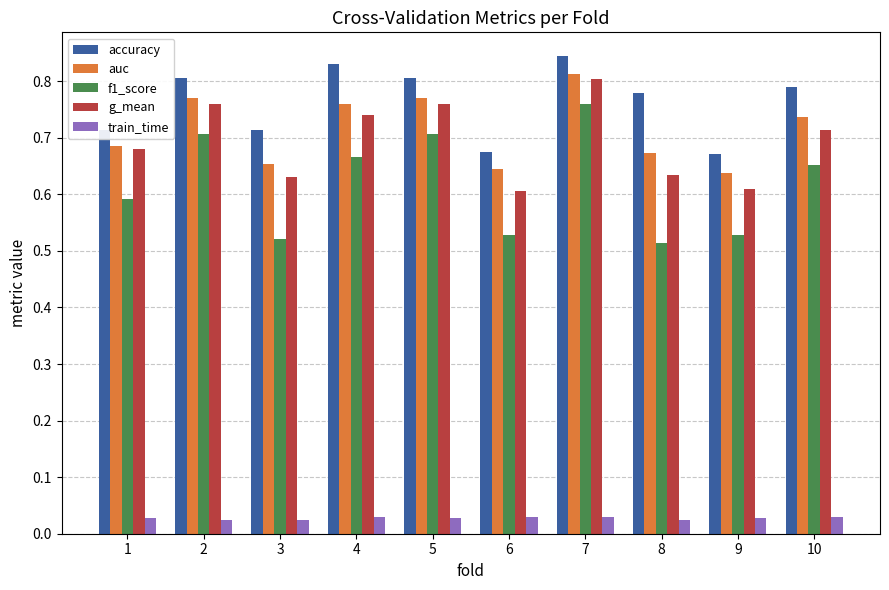

How many distinct data groups are displayed?

5